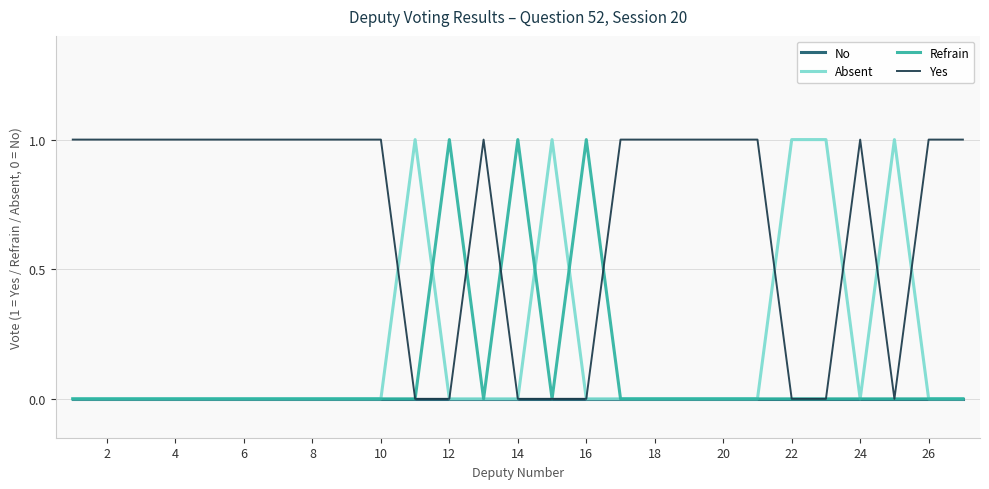

Which series has the largest total across all categories?

Yes